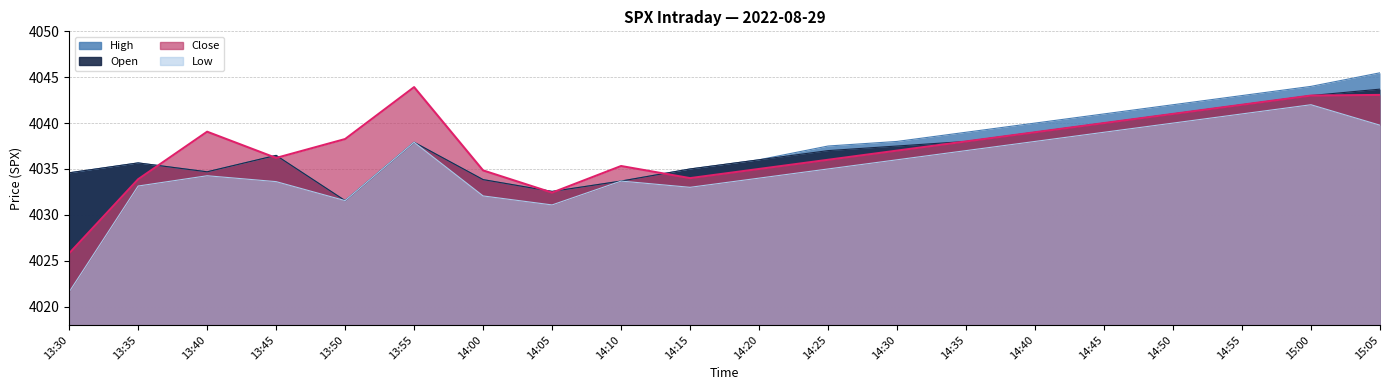

True or false: open and high intersect in this chart.

False